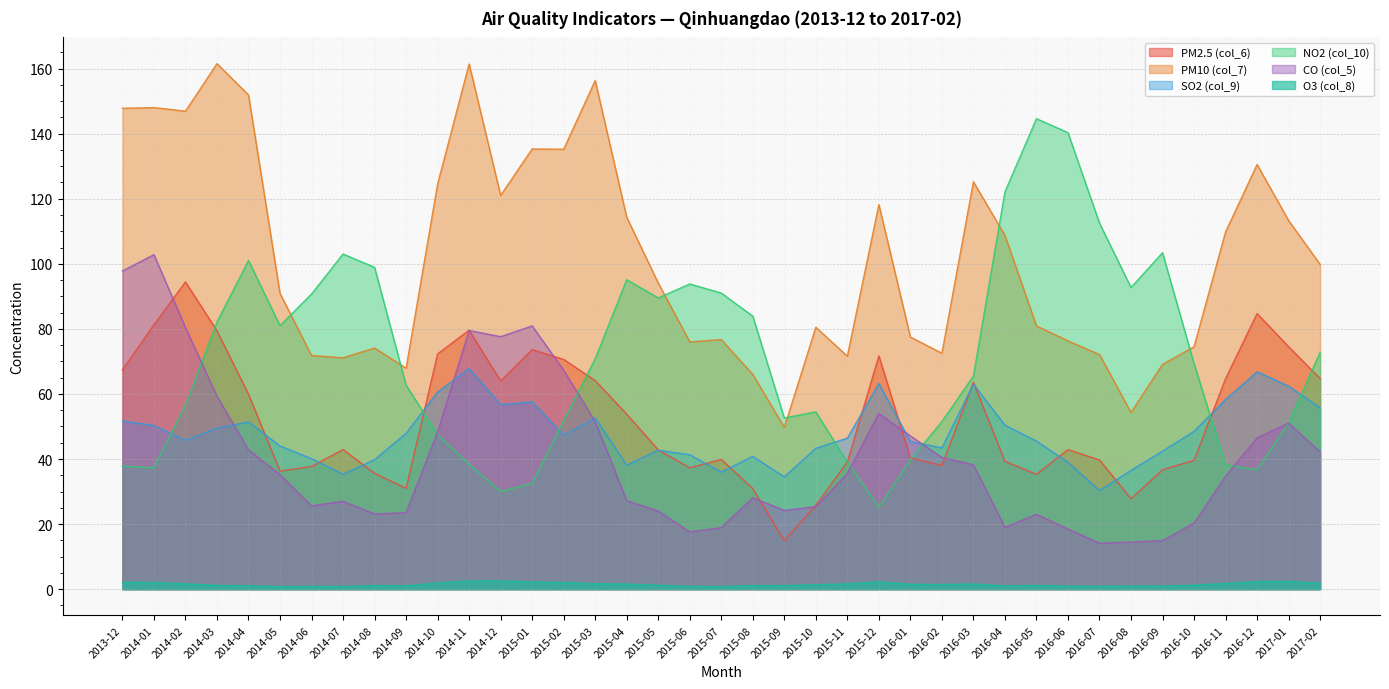

Rank the categories by PM10 (col_7) value from highest to lowest.

2014-03, 2014-11, 2015-03, 2014-04, 2014-01, 2013-12, 2014-02, 2015-01, 2015-02, 2016-12, 2016-03, 2014-10, 2014-12, 2015-12, 2015-04, 2017-01, 2016-11, 2016-04, 2017-02, 2015-05, 2014-05, 2016-05, 2015-10, 2016-01, 2015-07, 2016-06, 2015-06, 2016-10, 2014-08, 2016-02, 2016-07, 2014-06, 2015-11, 2014-07, 2016-09, 2014-09, 2015-08, 2016-08, 2015-09